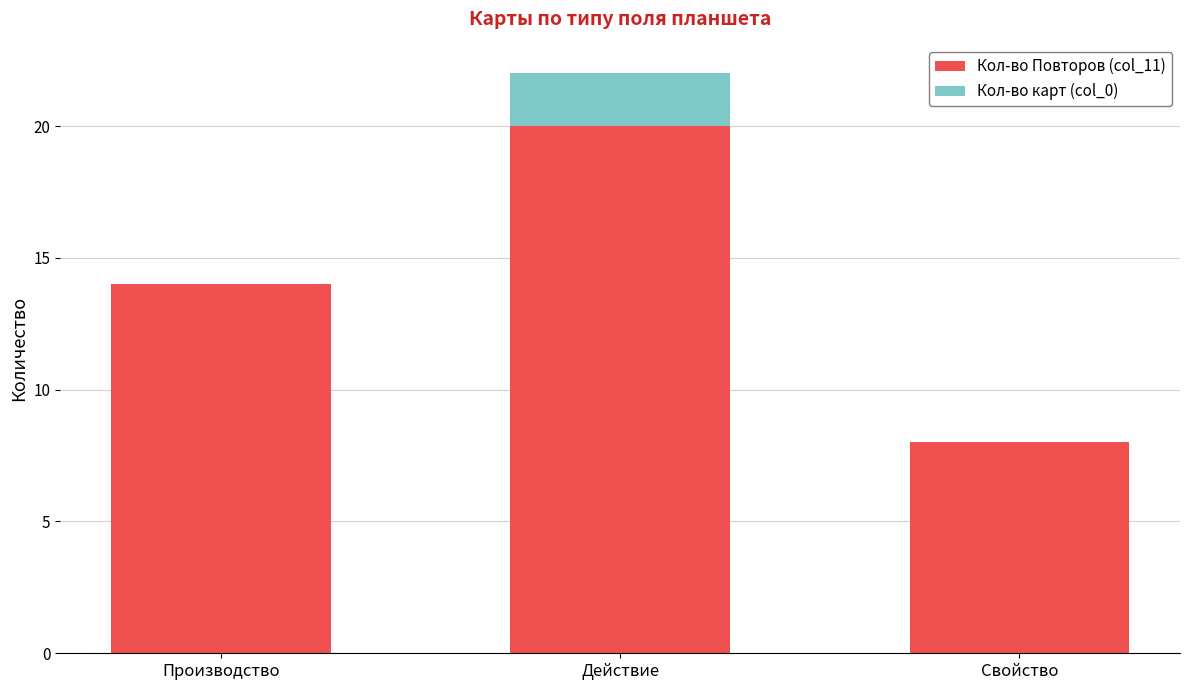

Are the bars grouped side by side (vs. stacked)?

No